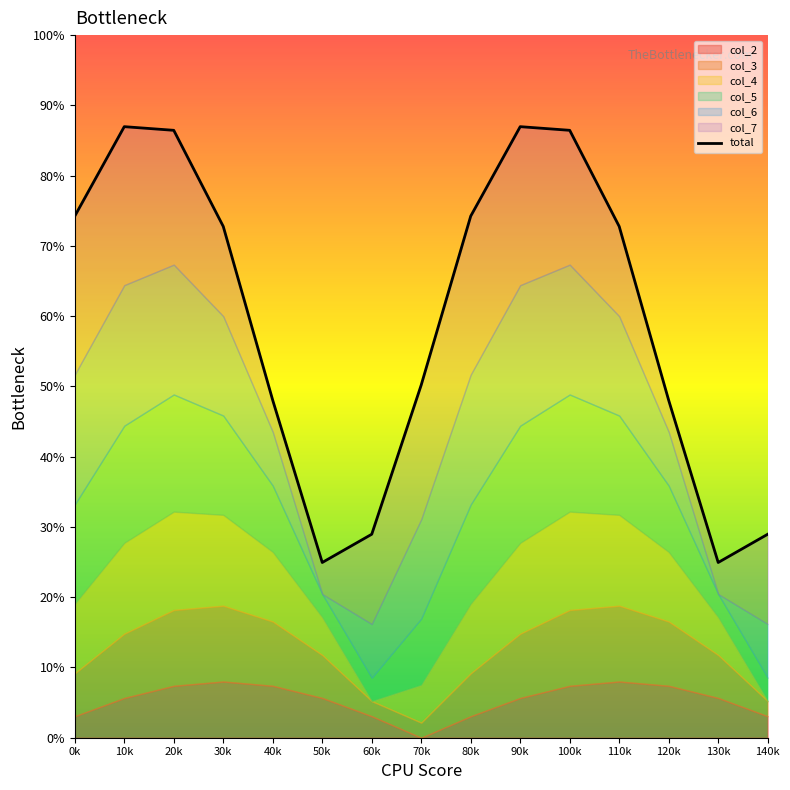

What is the maximum value shown in the chart?

87.0